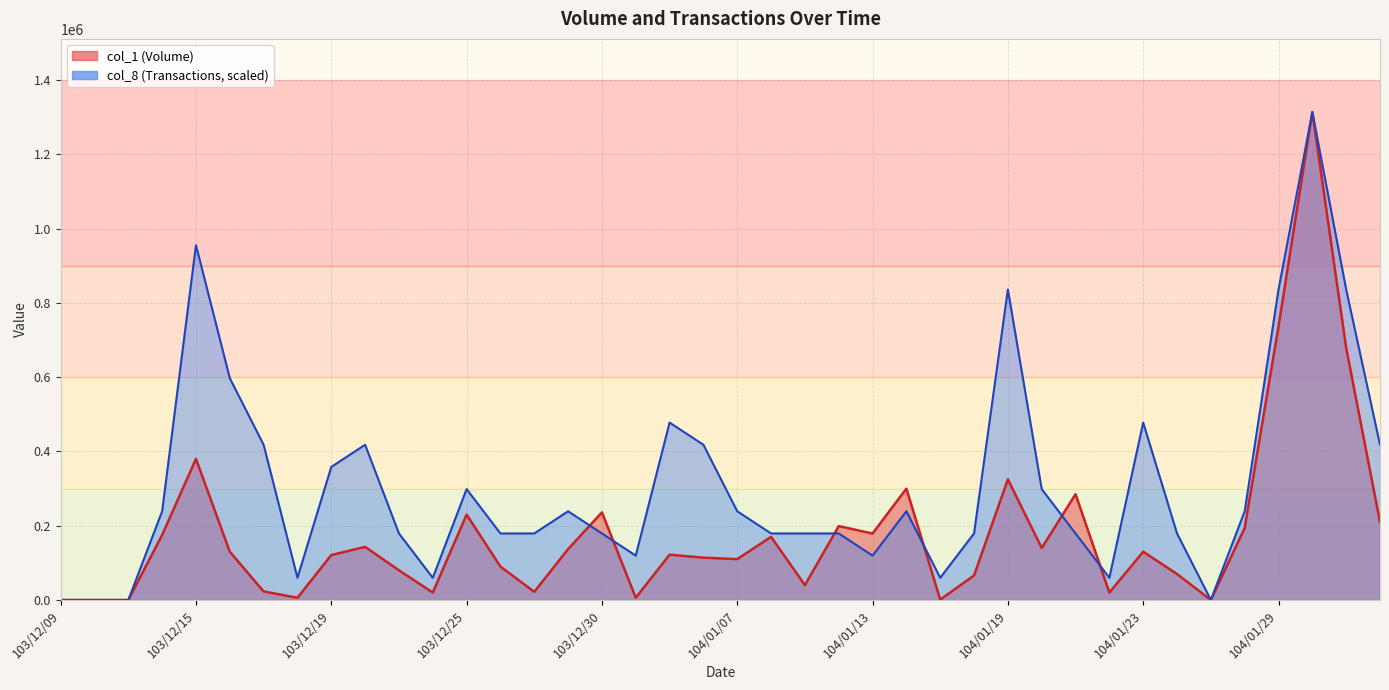

List the series in order of their overall mean, lowest first.

col_1 (Volume), col_8 (Transactions)